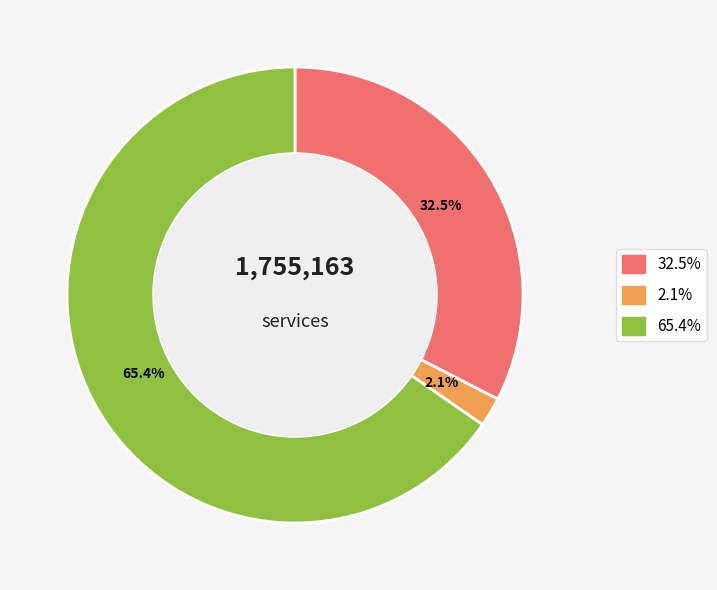

Is there a majority slice in this chart?

Yes